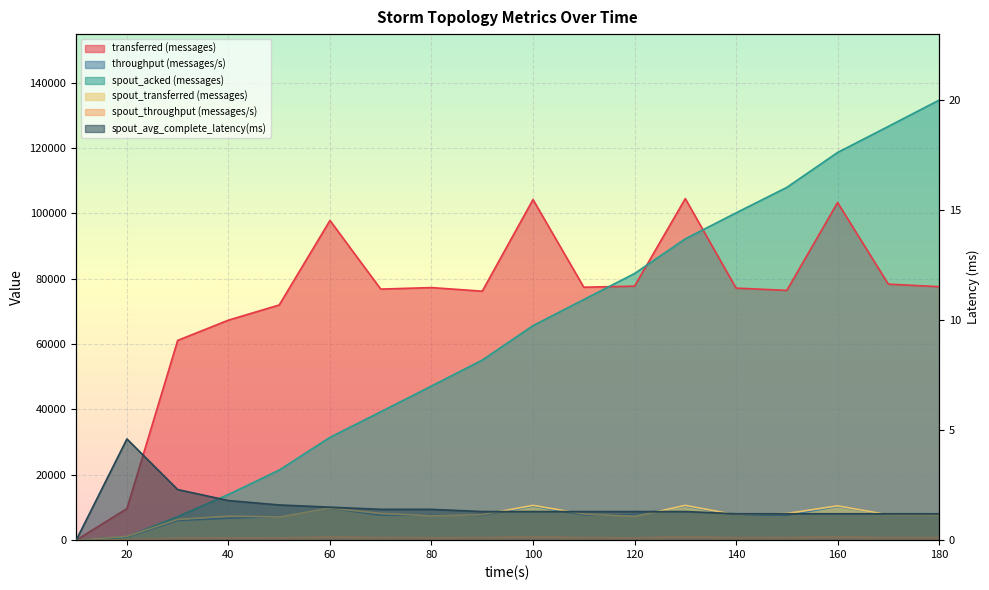

How many data points does each series have?

18